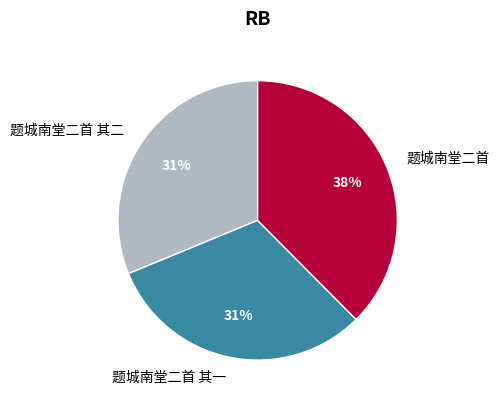

Does 题城南堂二首 其一 account for over 50% of the chart?

No